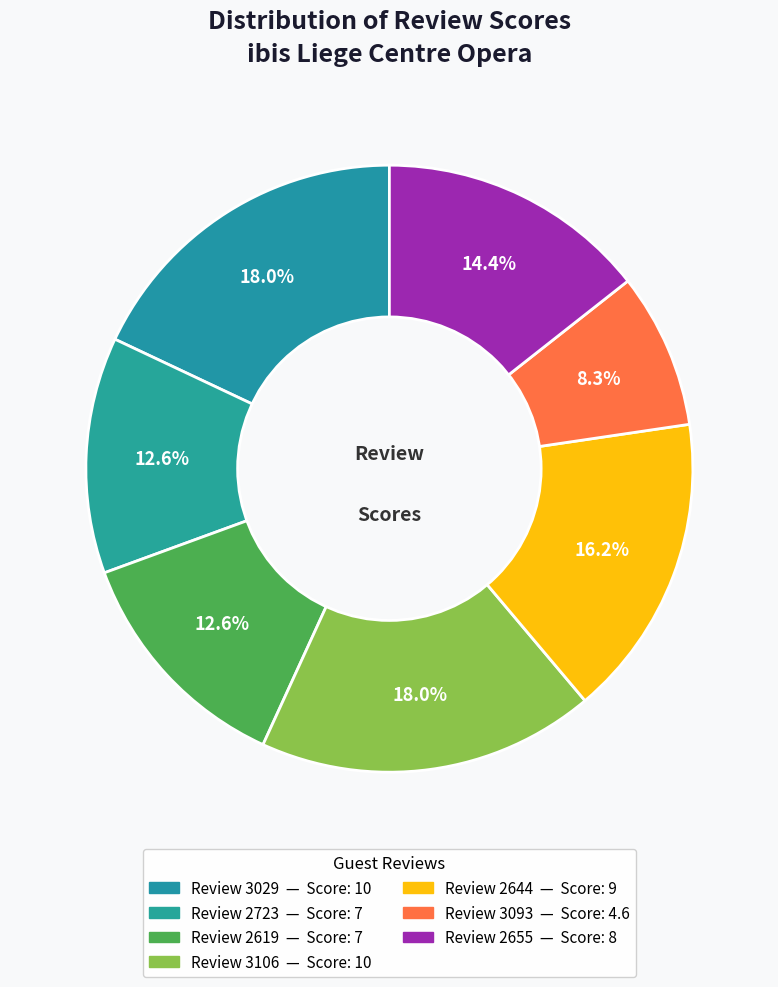

Which slice is the largest?

3029